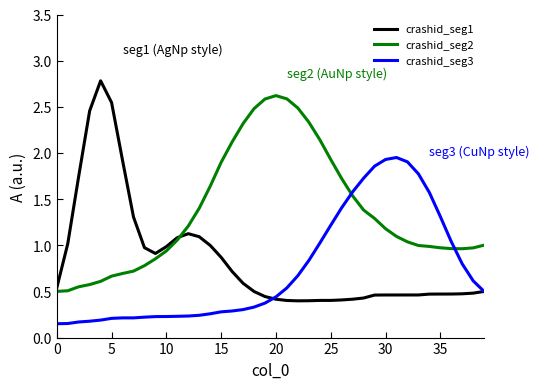

Which series has the largest total across all categories?

crashid_seg2